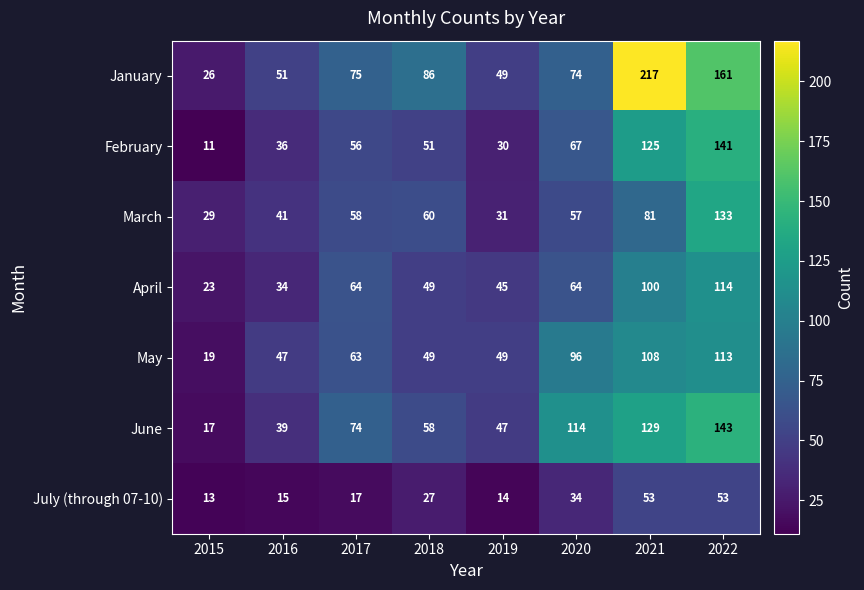

Which series has the largest total across all categories?

January